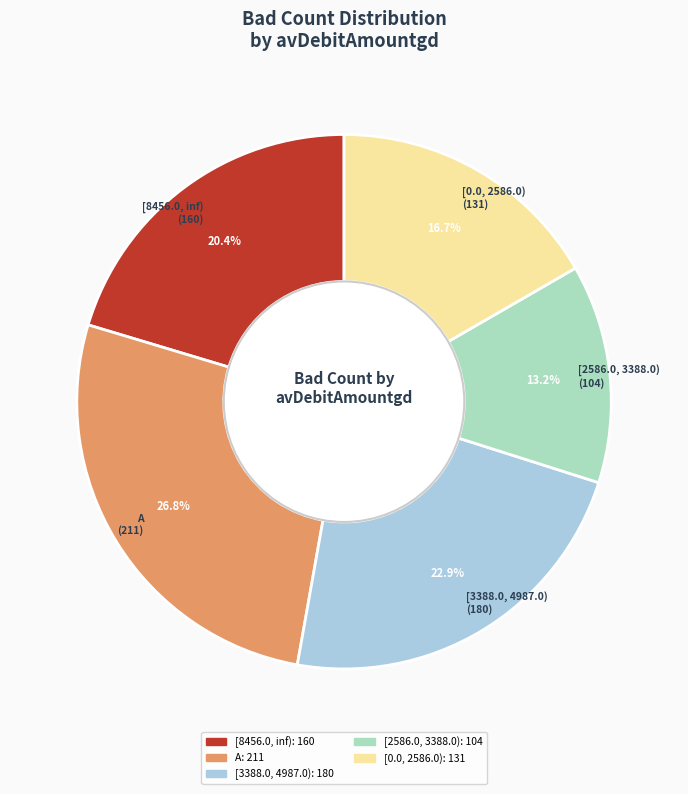

Does any single category account for the majority?

No